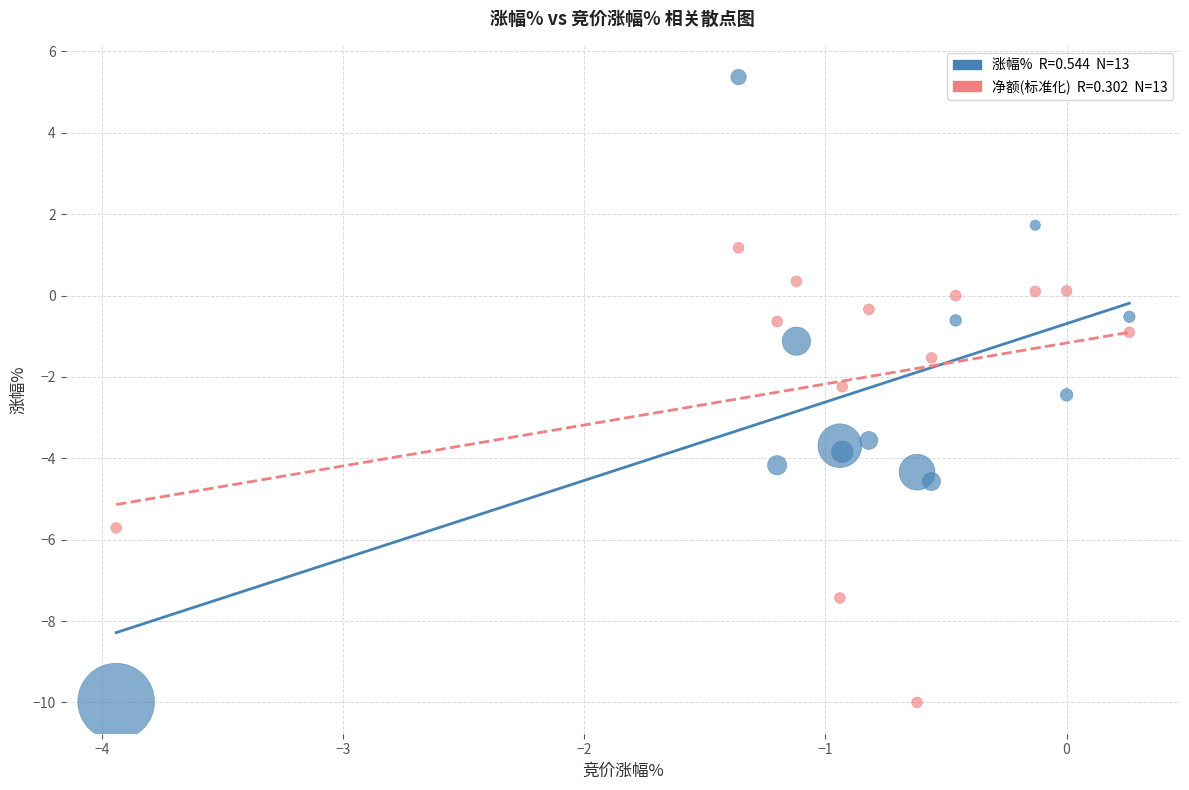

Across all series, what Y value is closest to -2?

-2.2